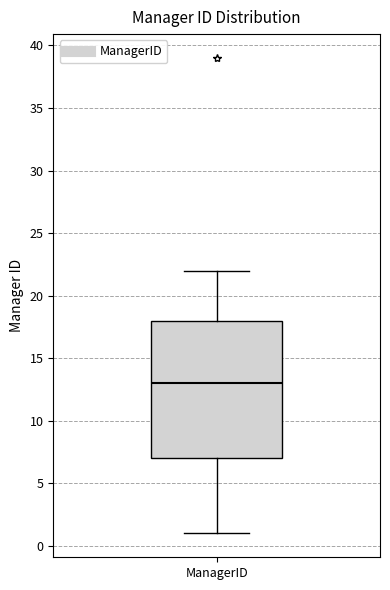

Transcribe this box plot: give where the median line is, the range the box spans, and where the two whiskers end, as read against the y-axis. The values are not printed on the chart, so give them approximately, as read against the axis.

median 13, box 7 to 18, whiskers 1 to 22